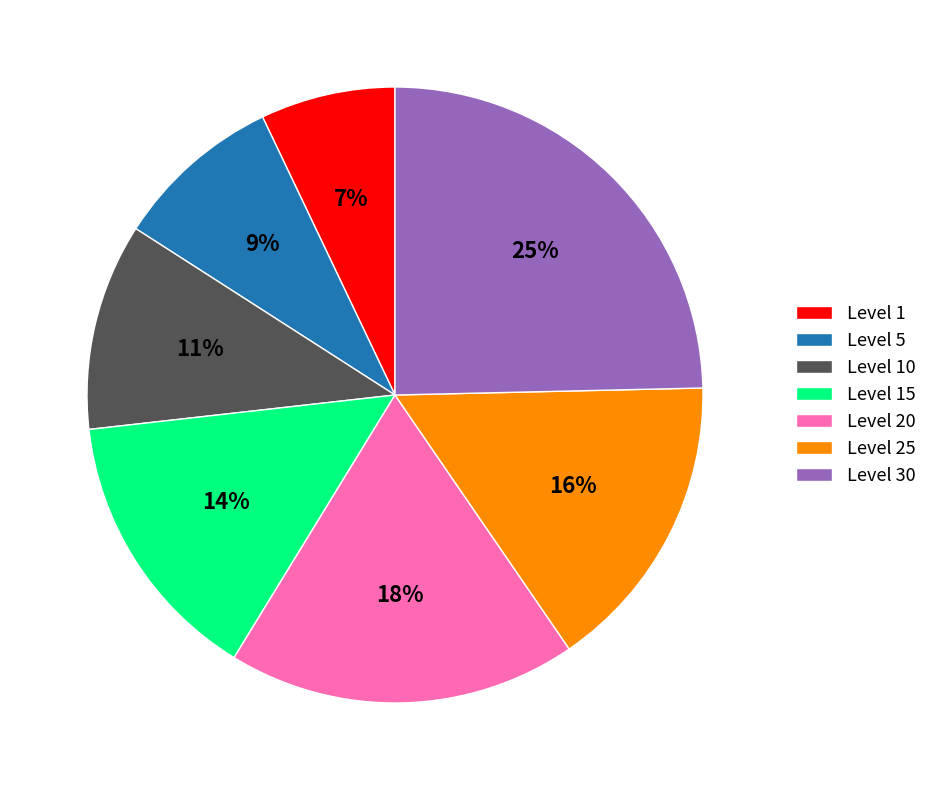

What is the ratio of the value at Level 1 to the value at Level 25?

0.4